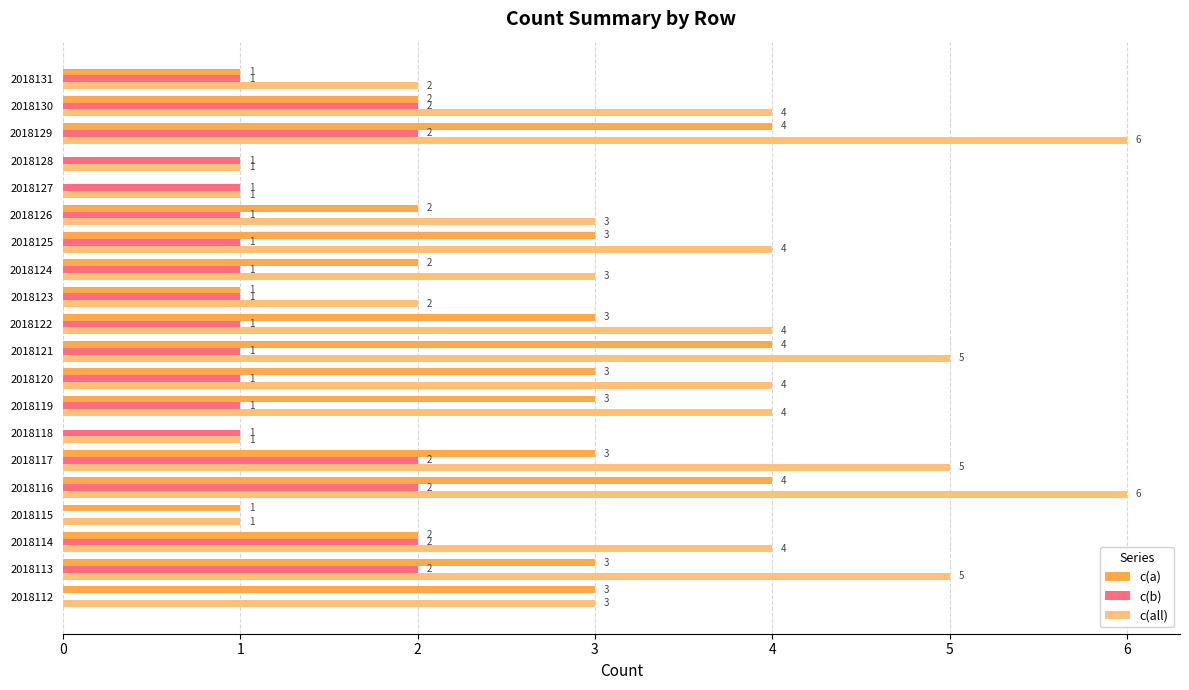

How many c(a) values are between 1 and 3?

14